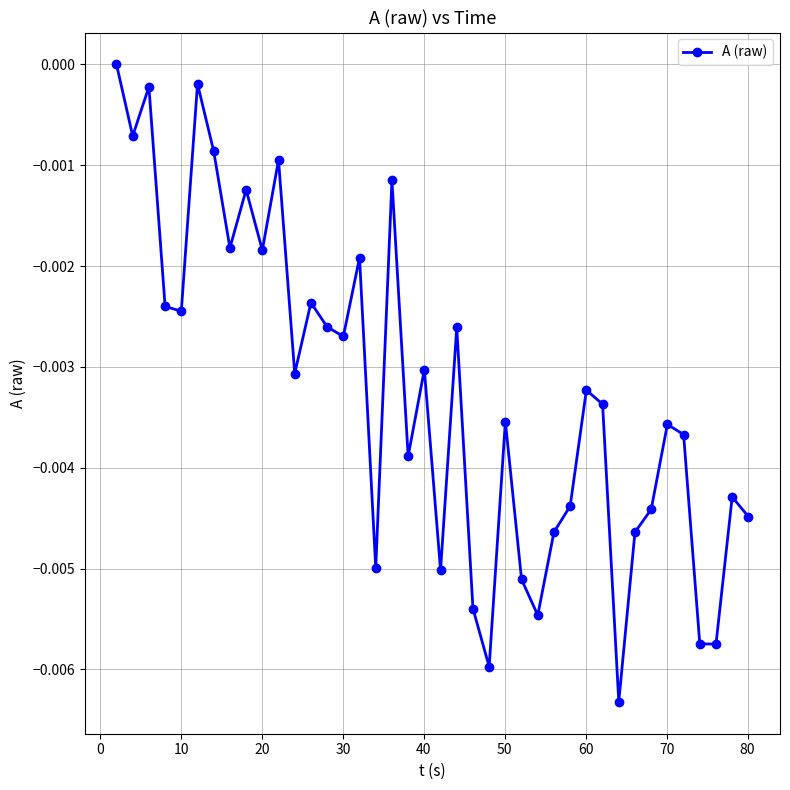

How many interior local valleys (lower than both neighbors) does the data have?

13